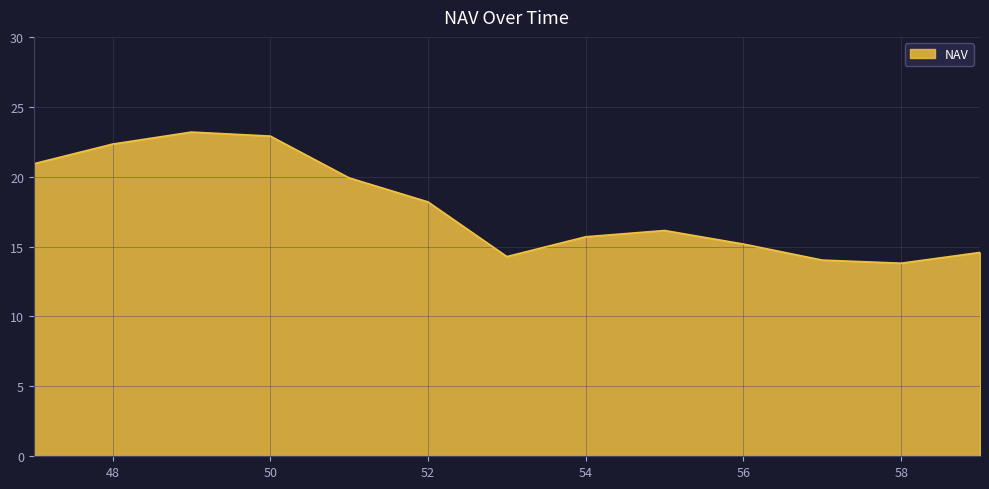

How many distinct data groups are displayed?

1